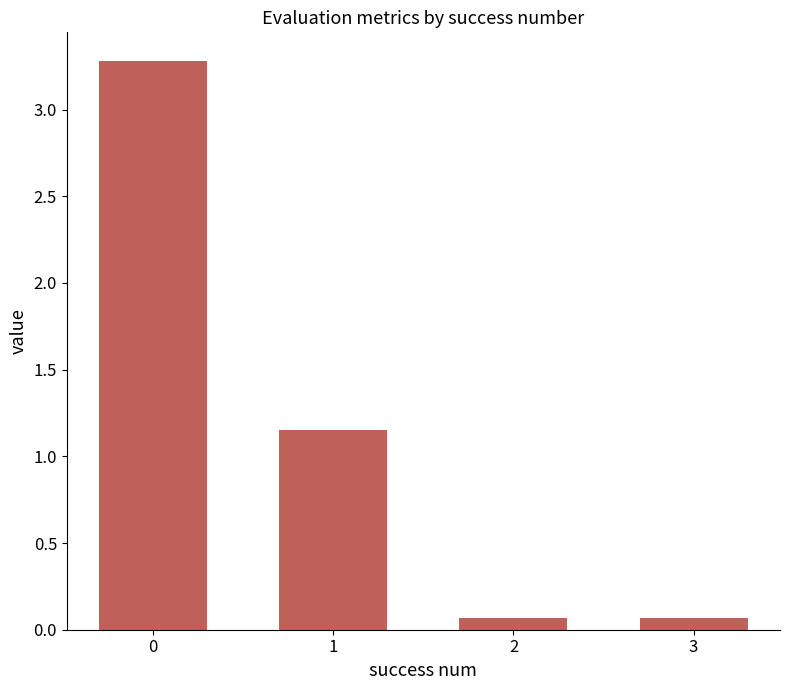

What is the value of the 1st bar from the left?

3.3